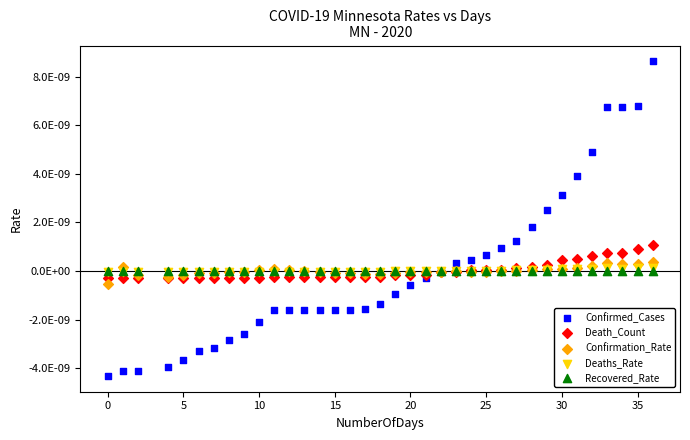

Which series reaches the minimum Y coordinate?

Confirmed_Cases